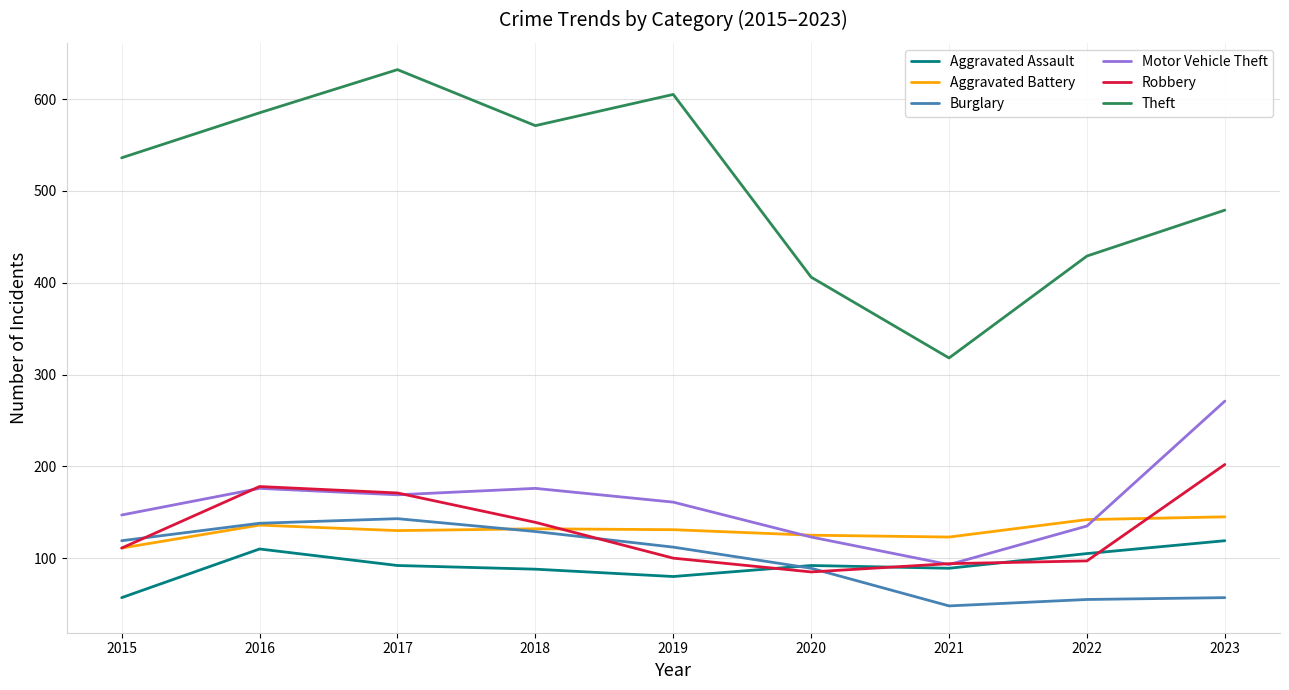

True or false: Theft and Motor Vehicle Theft cross at least once.

False